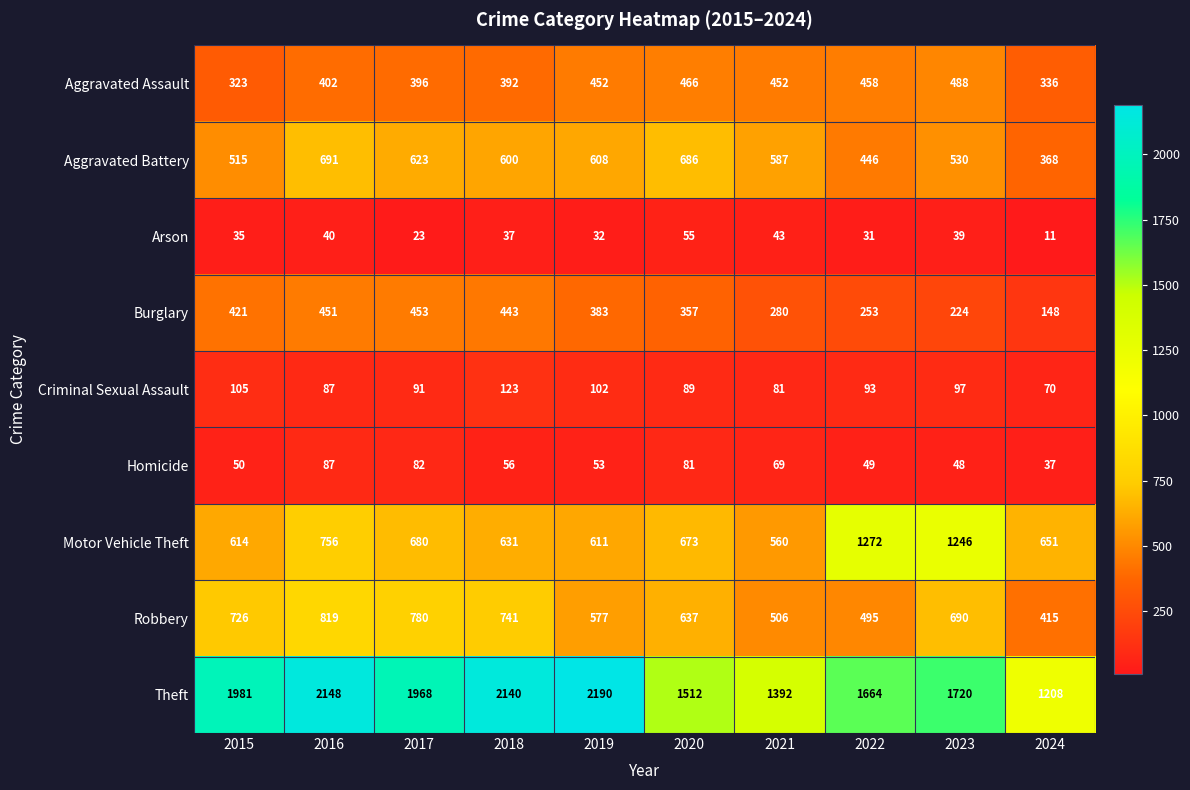

At which label does Theft first exceed 1968?

2015